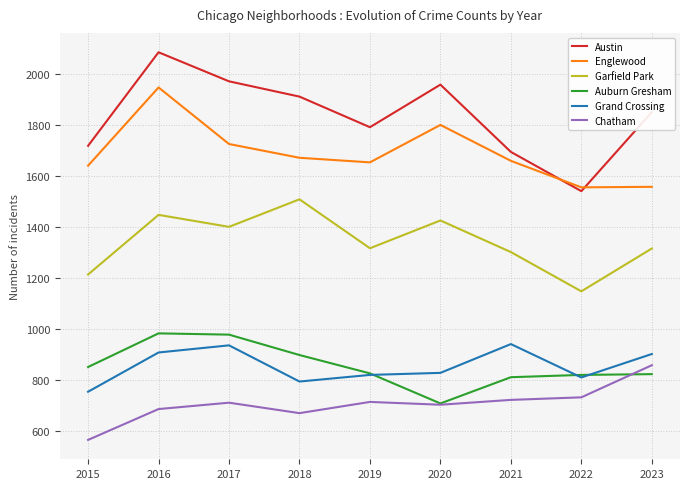

Where is the first local maximum for Austin?

2016